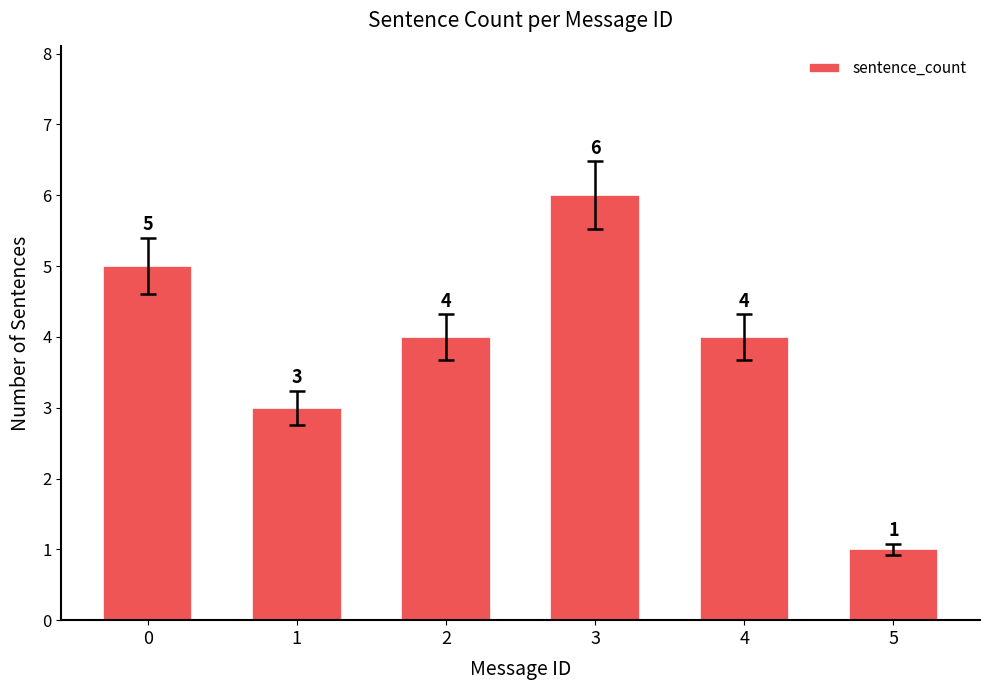

Approximately how many times larger is the value at 4 compared to 5?

4.0